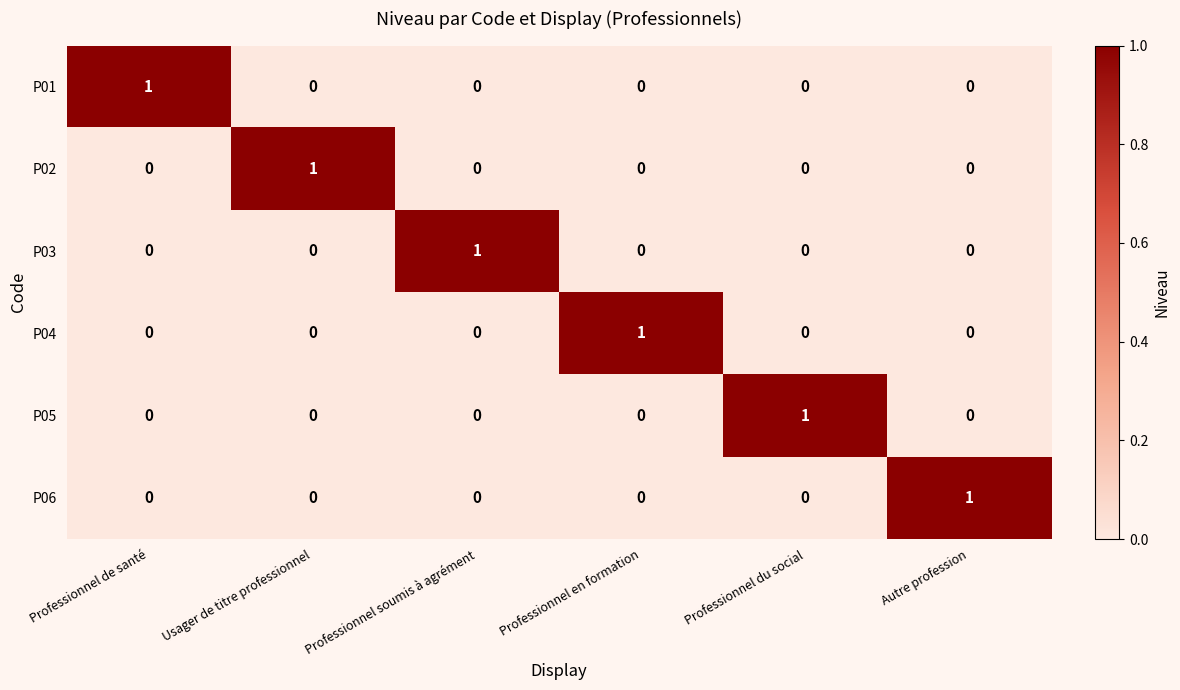

At how many categories does at least one series exceed 0?

6